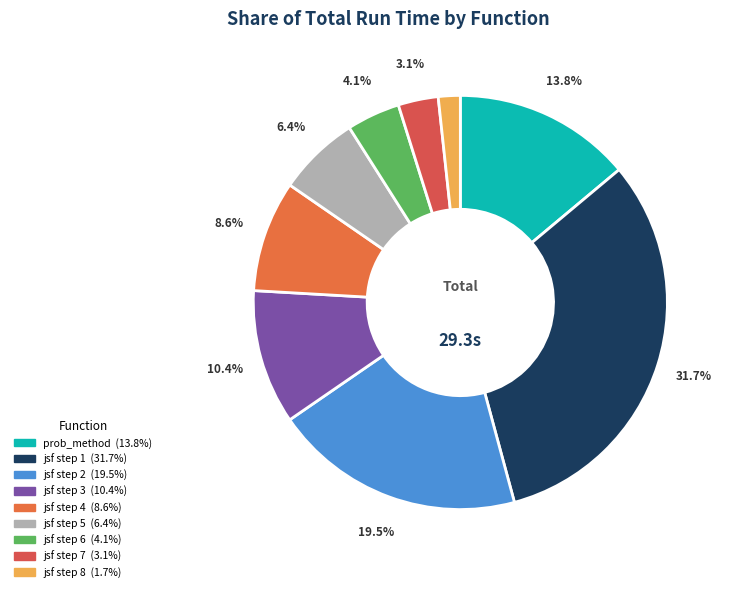

Between jsf_uniform_ (6%) and jsf_uniform_ (19%), which is larger?

jsf_uniform_ (19%)